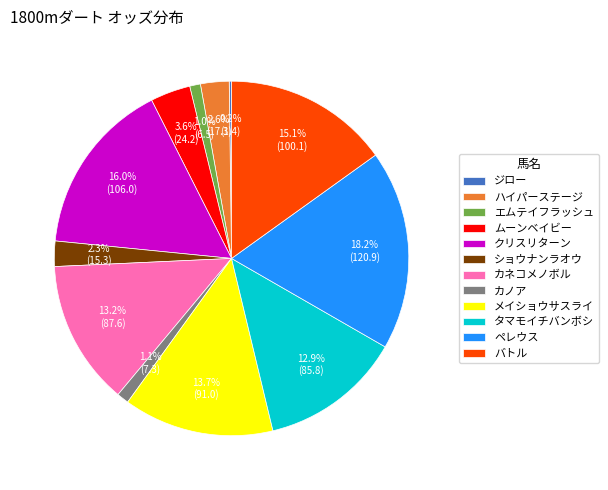

What is the ratio of the value at ハイパーステージ to the value at ムーンベイビー?

0.7